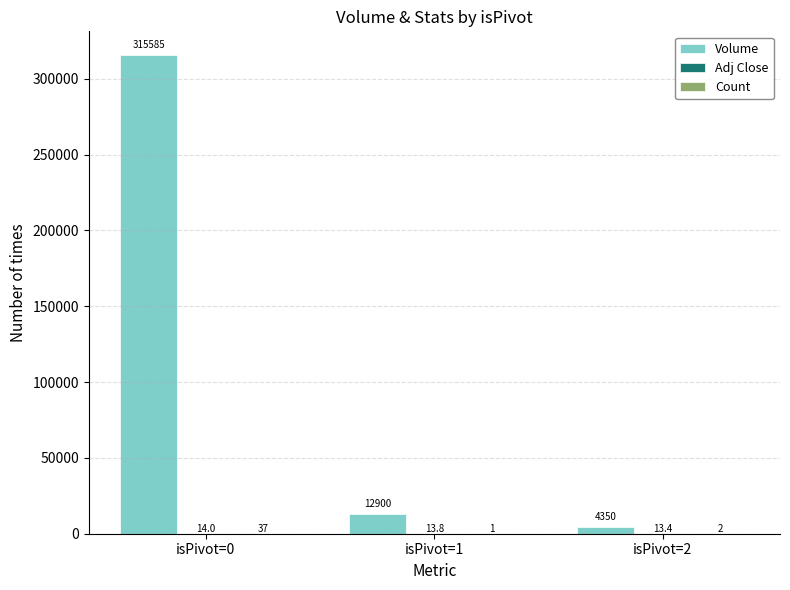

Are the bars grouped side by side (vs. stacked)?

Yes